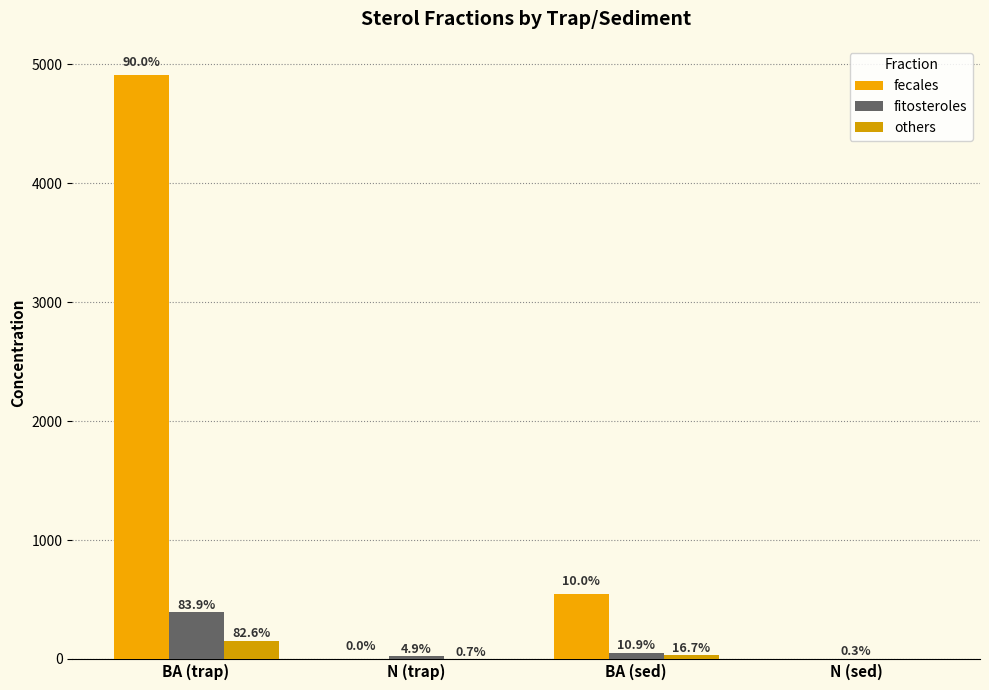

Reading left to right, list all the values displayed in this chart.

fecales: BA (trap)=4910.8	N (trap)=2.1	BA (sed)=543.9	N (sed)=0.1
fitosteroles: BA (trap)=390.4	N (trap)=22.6	BA (sed)=50.9	N (sed)=1.3
others: BA (trap)=153.4	N (trap)=1.2	BA (sed)=31.0	N (sed)=0.1